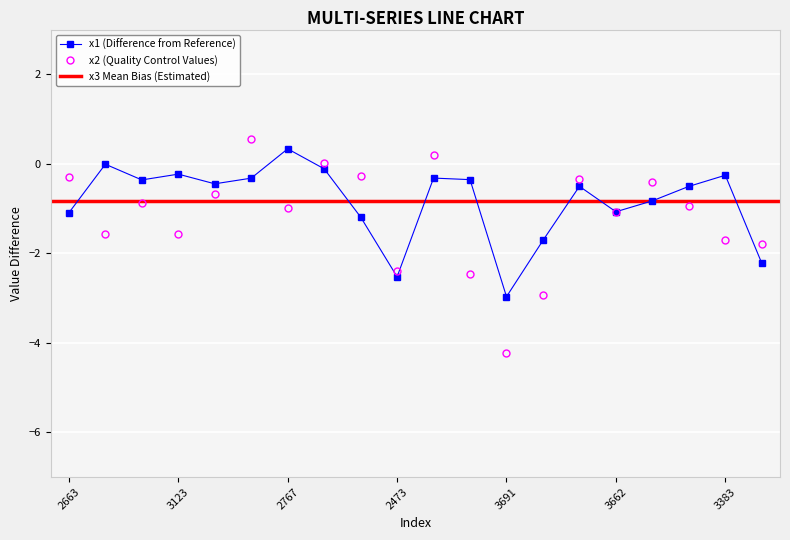

What is the label of the 14th point from the left?

2656